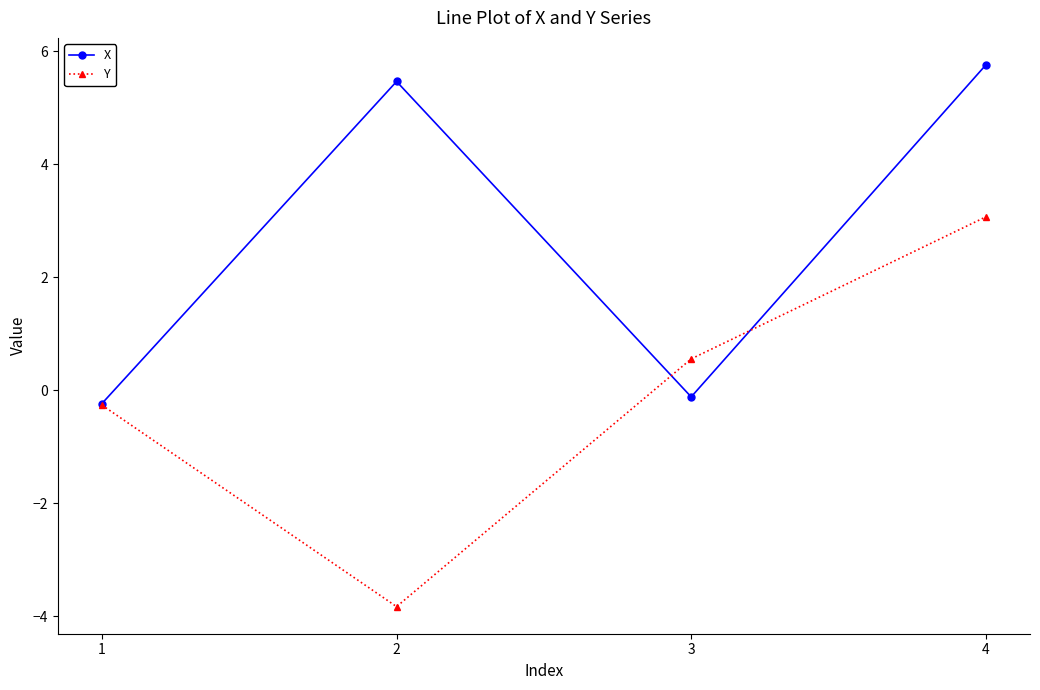

At which category does X reach its first local valley?

3